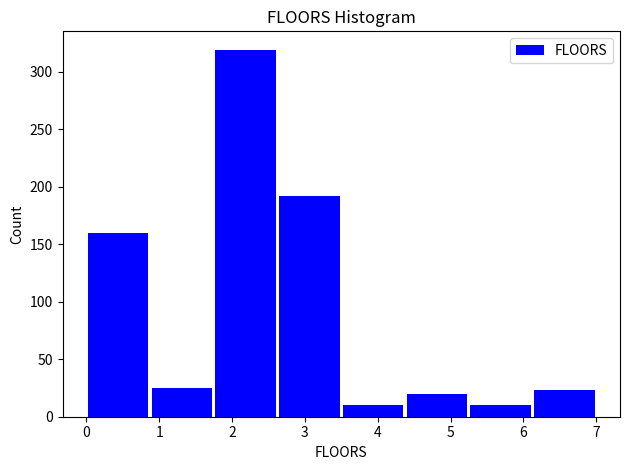

Reading left to right, list every bar in this chart as the range it spans on the x-axis followed by its height. Neither the bar edges nor the heights are printed on the chart, so give them approximately, as read against the axes.

0.0 to 0.9: 160
0.9 to 1.8: 25
1.8 to 2.6: 320
2.6 to 3.5: 190
3.5 to 4.4: 10
4.4 to 5.3: 20
5.3 to 6.1: 10
6.1 to 7.0: 25